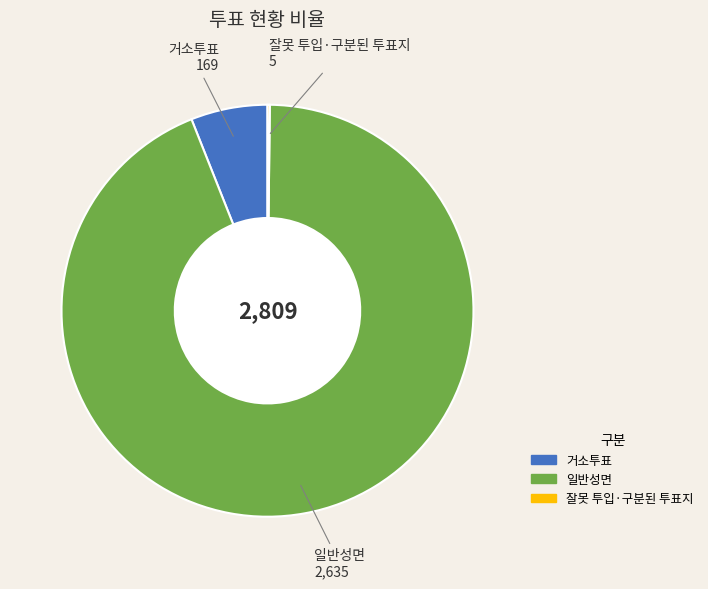

Is it true that 거소투표 is 1% of the pie?

False